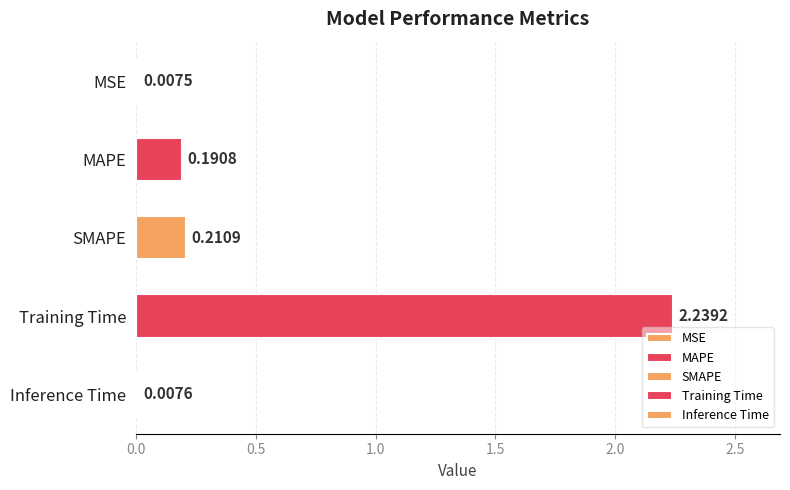

What is the sum of all values?

2.7